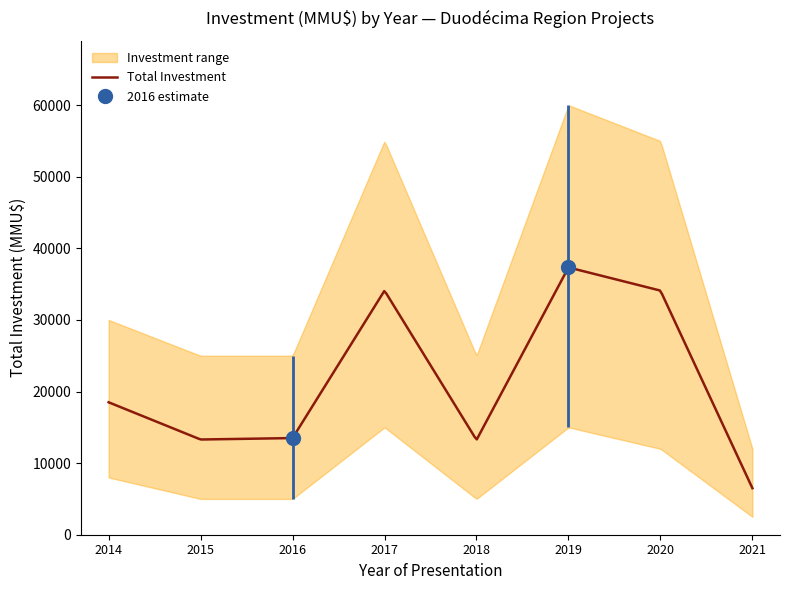

What is the lowest value of the Total Investment series?

6500.0